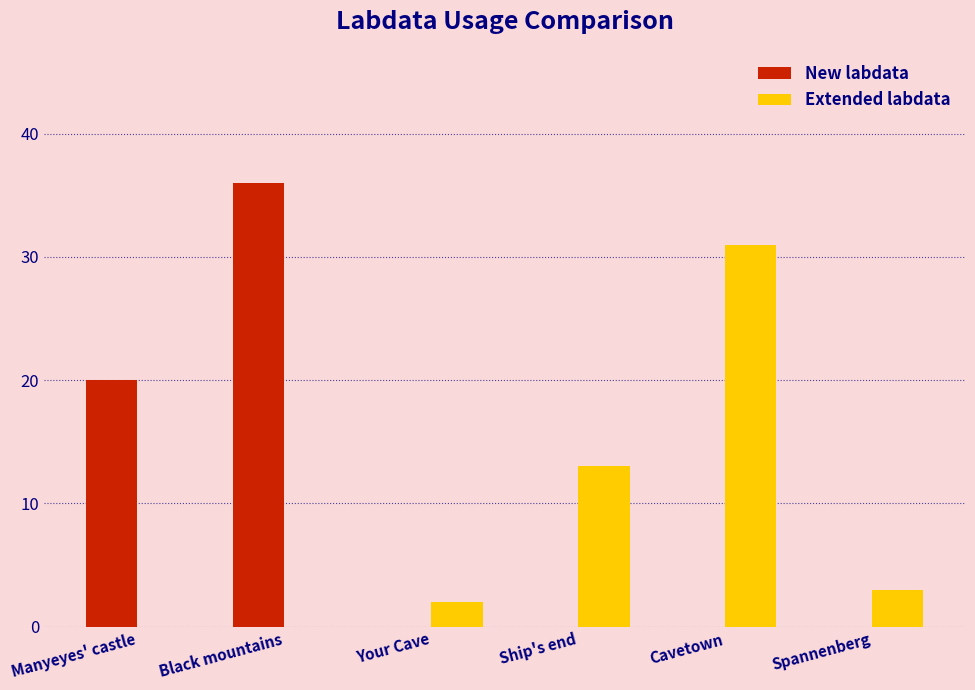

What is the total value across all series at Spannenberg?

3